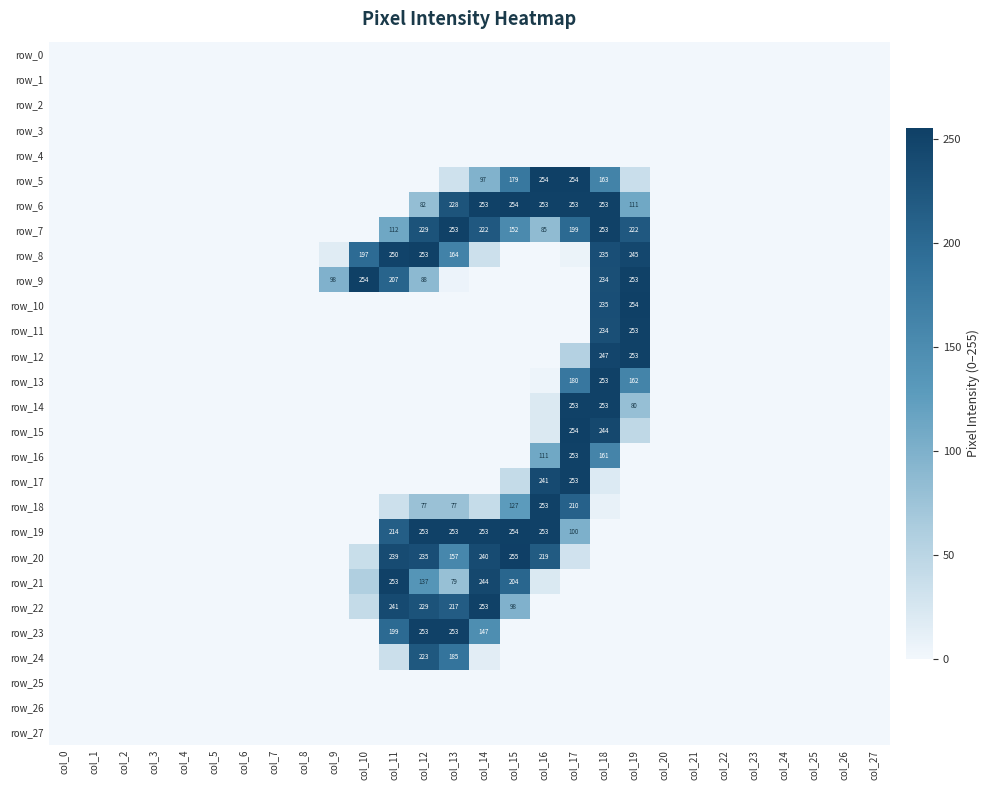

What is the sum of all row_20 values?

1412